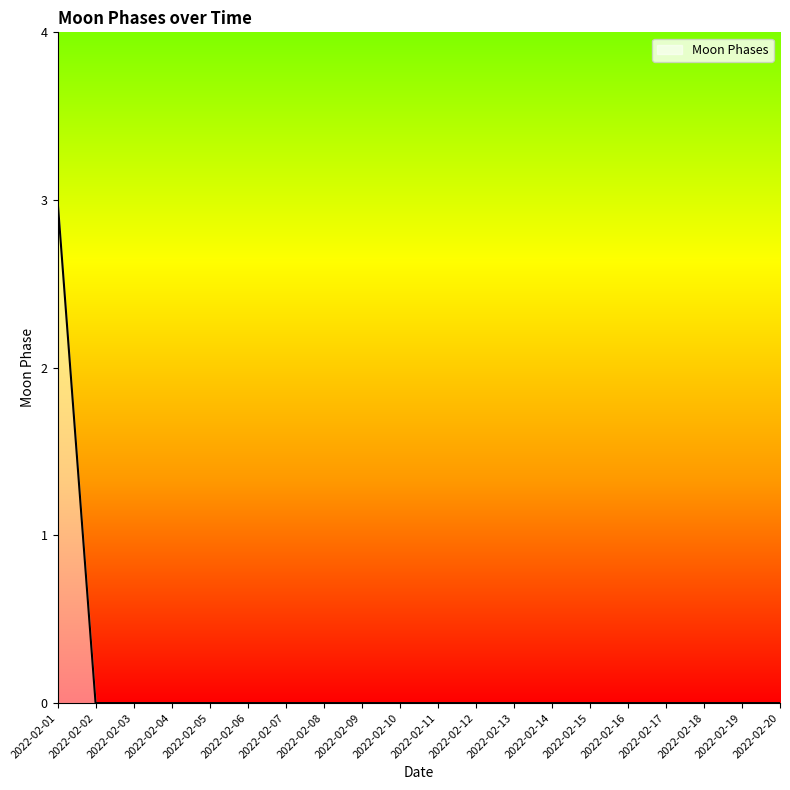

How many distinct data groups are displayed?

1